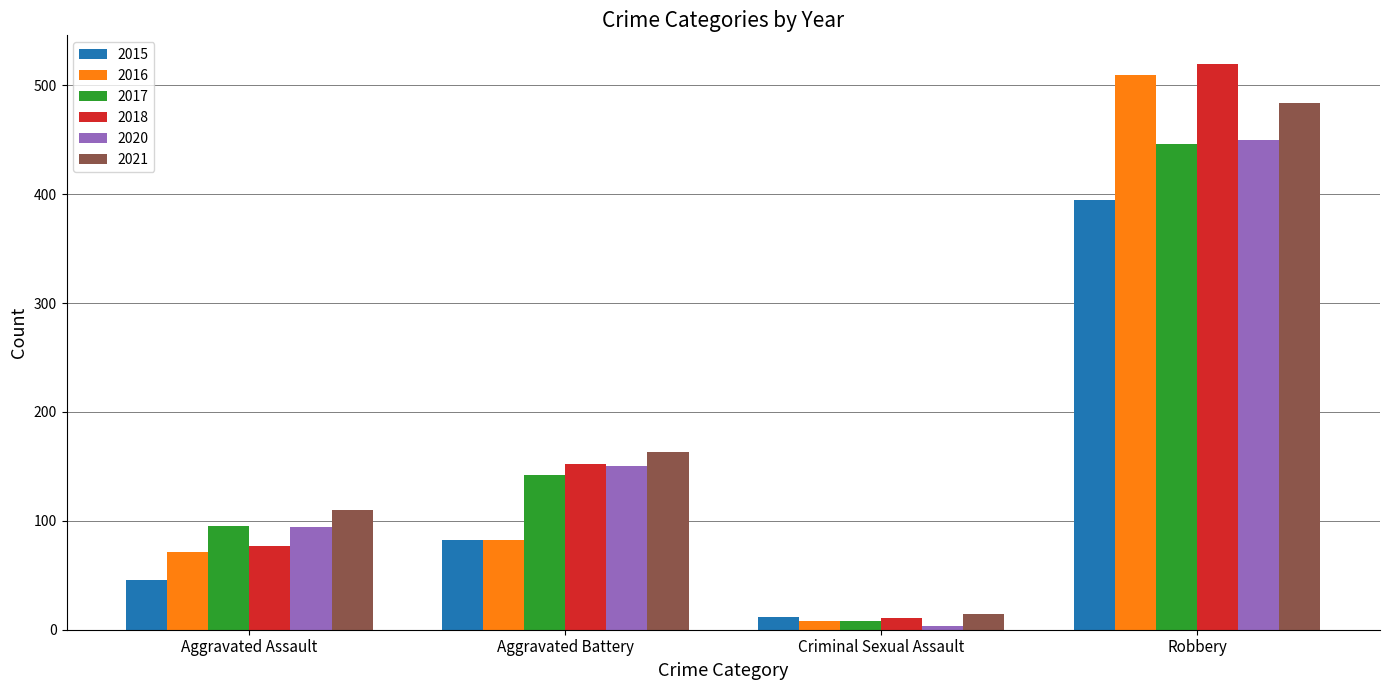

Which category has the lowest value in the 2021 series?

Criminal Sexual Assault